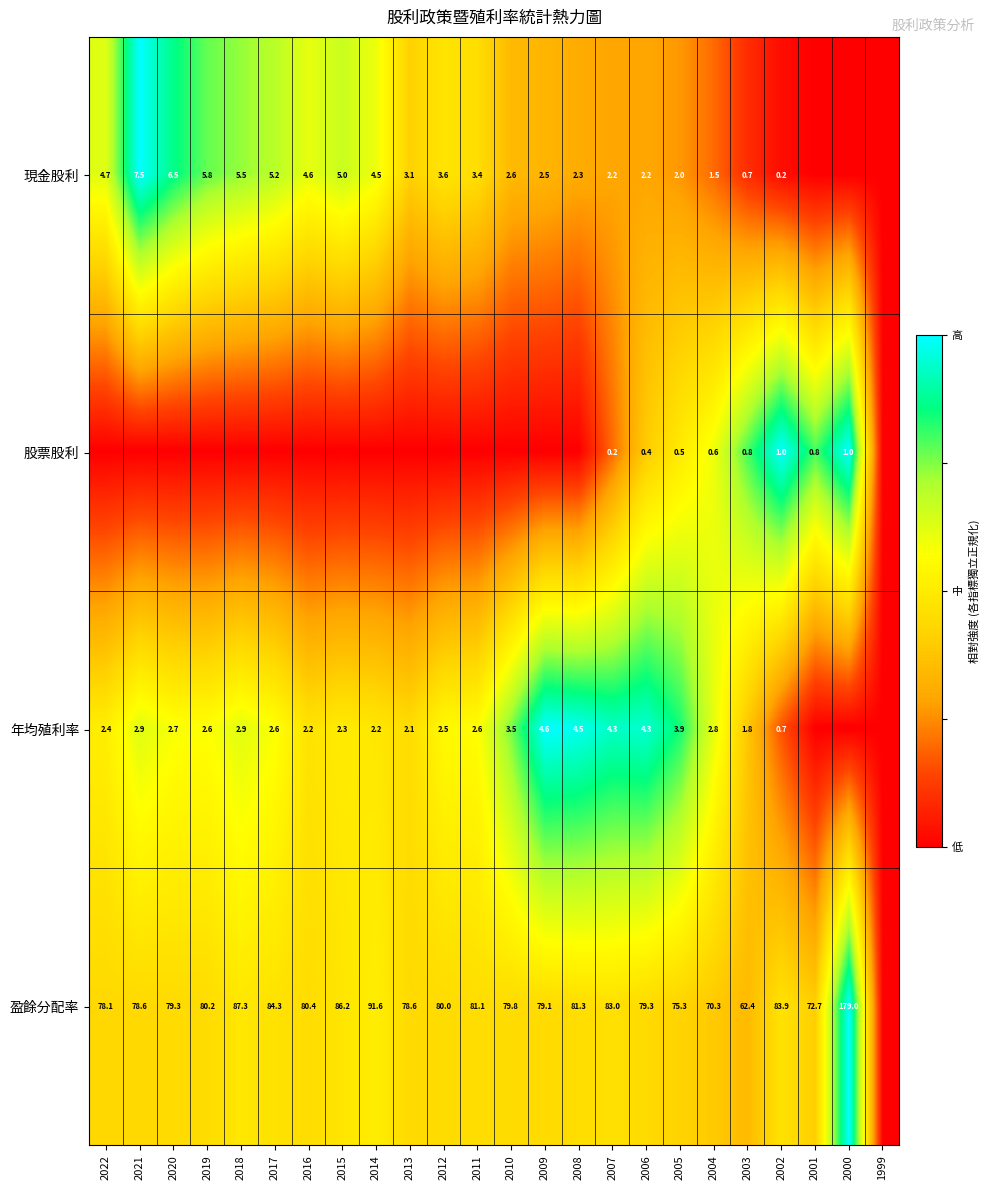

What is the sum of the 年均殖利率 values at 2020 and 2015?

5.0